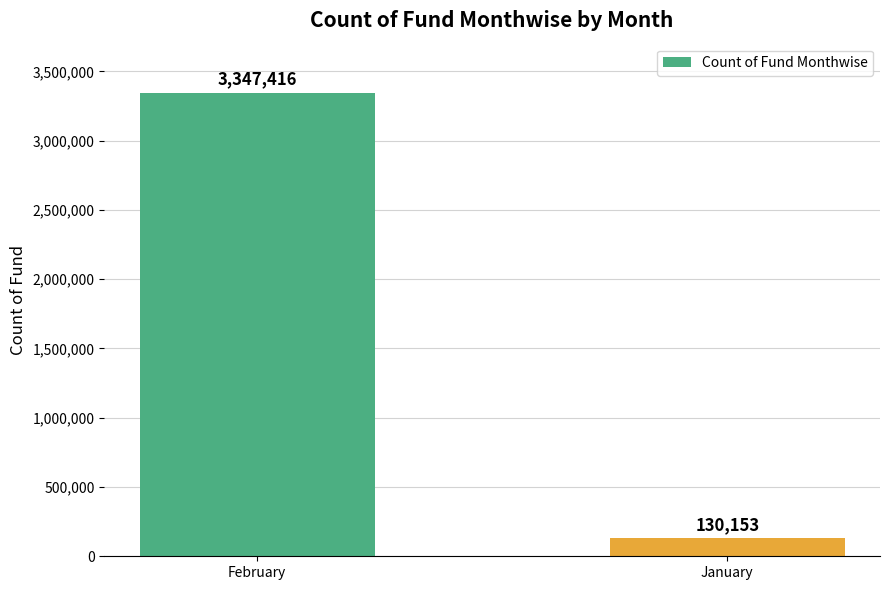

True or false: the data shows 130153 at January.

True